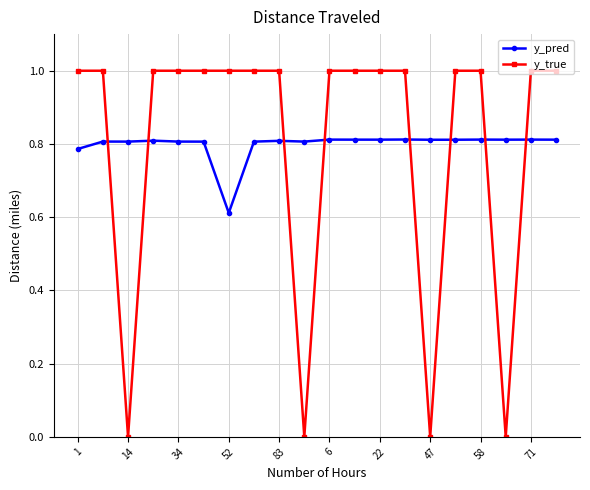

Which series has the largest range (max minus min)?

y_true